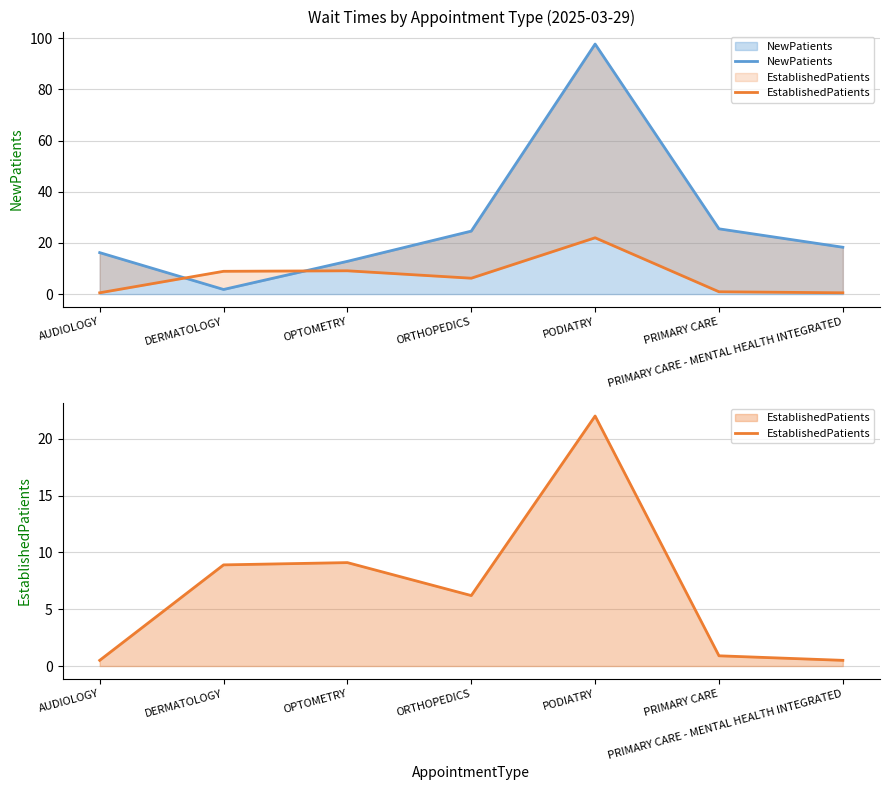

Rank the series by their maximum value, from lowest to highest.

EstablishedPatients, NewPatients